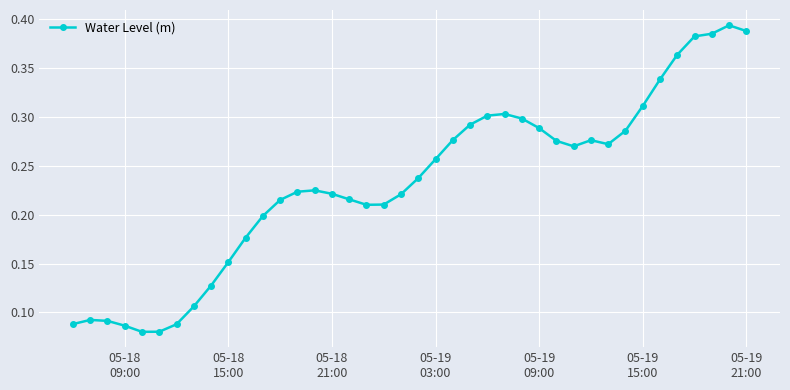

Count the values in the range 0 to 1.

40